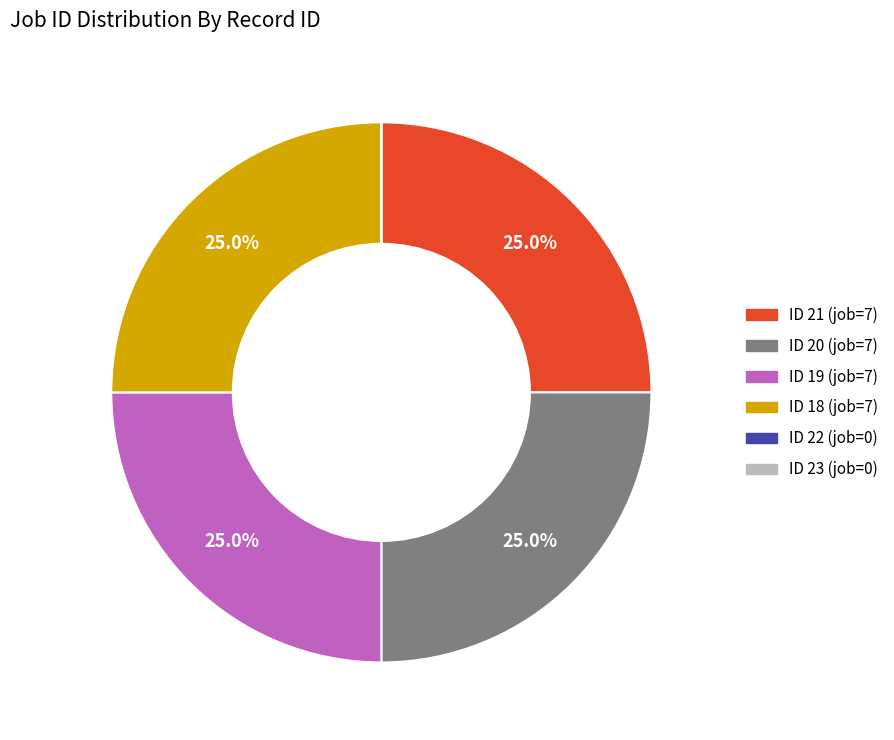

Is there any slice that represents more than half of the pie?

No